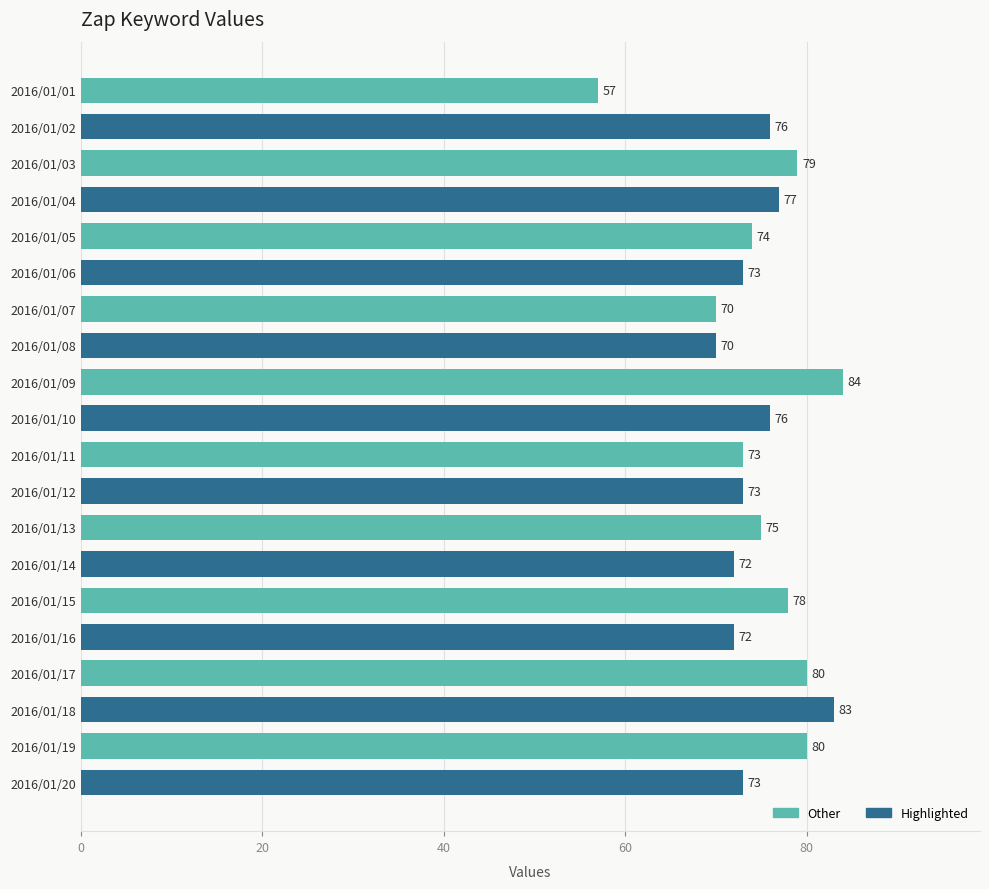

What is the value of the 20th bar from the top?

73